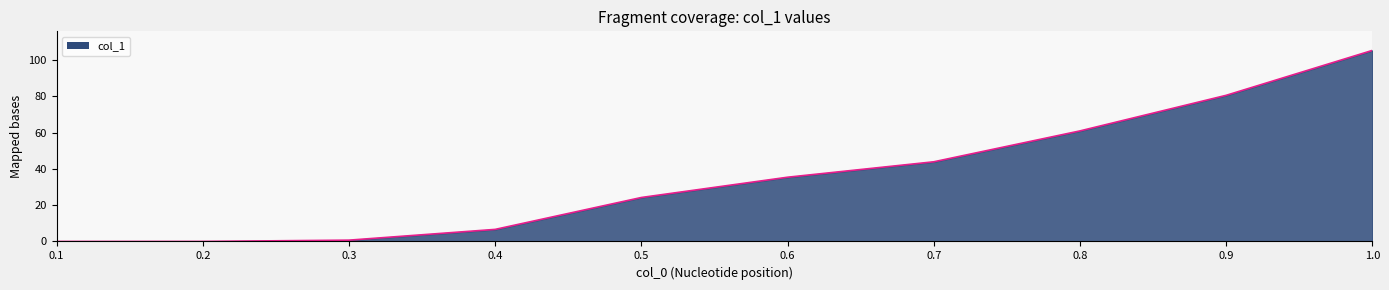

Where does the data first go above 35?

0.6